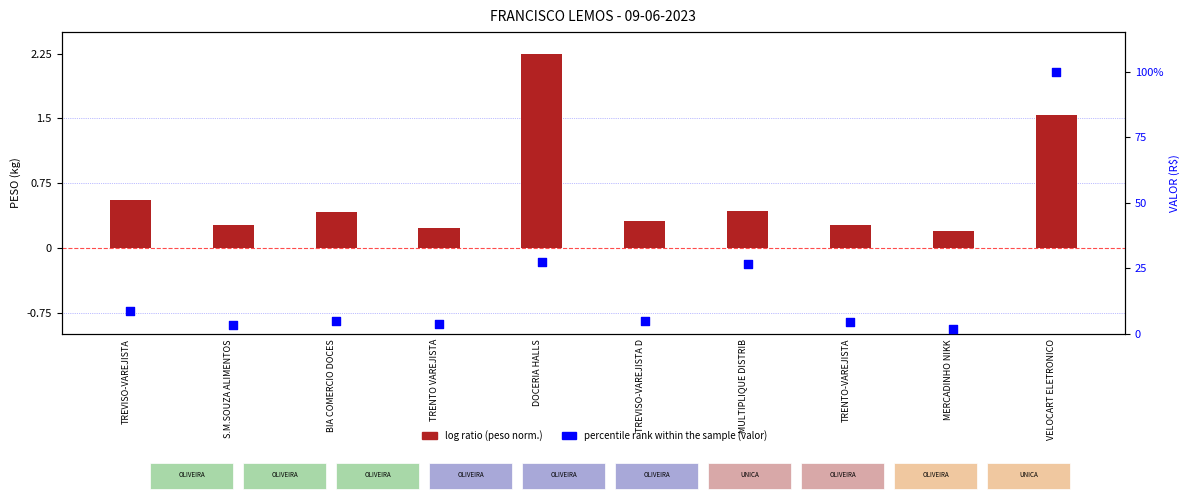

At how many categories does at least one series exceed 43?

1